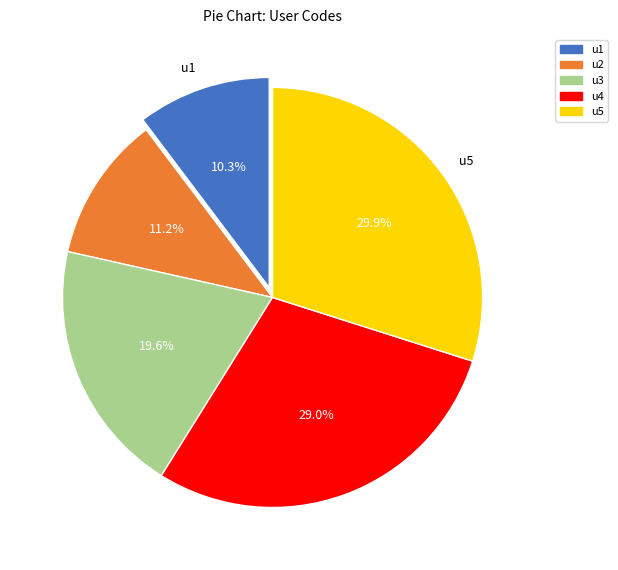

What is the total percentage of u3 and u4?

48.6%